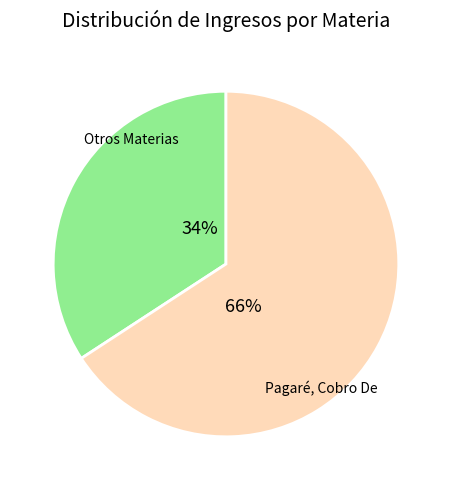

To the nearest percent, what is the difference between the largest and smallest slice percentages?

32%